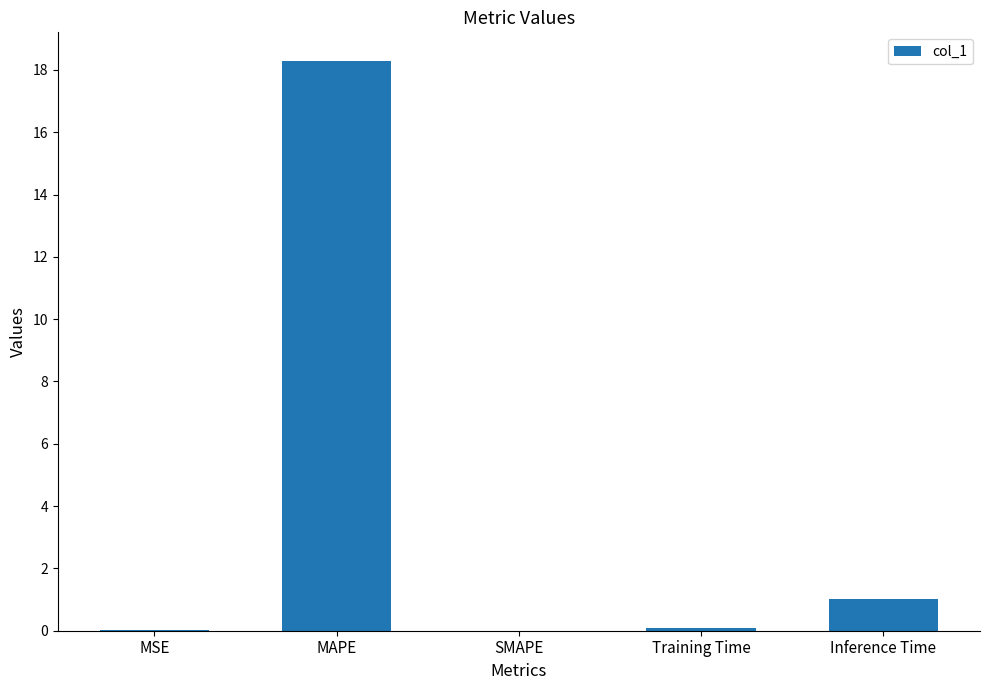

At which label is the value closest to 9?

Inference Time